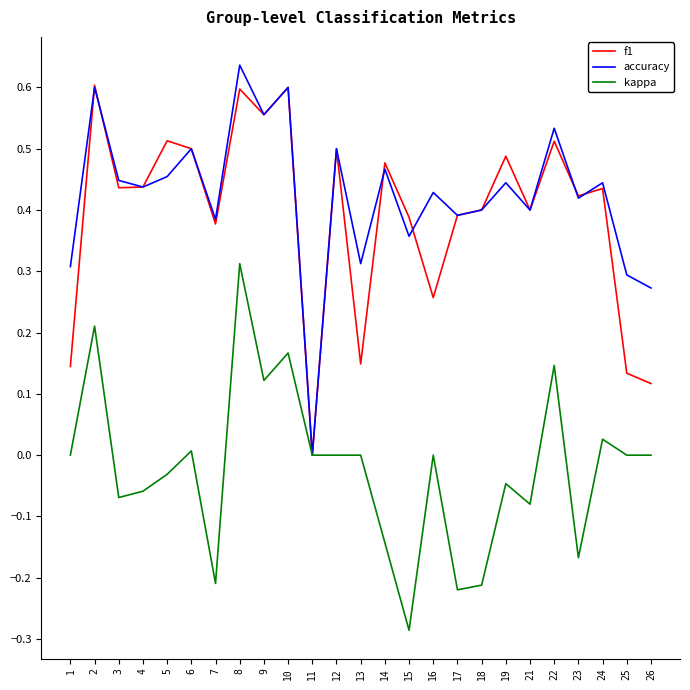

At which category is the sum across all series the highest?

8